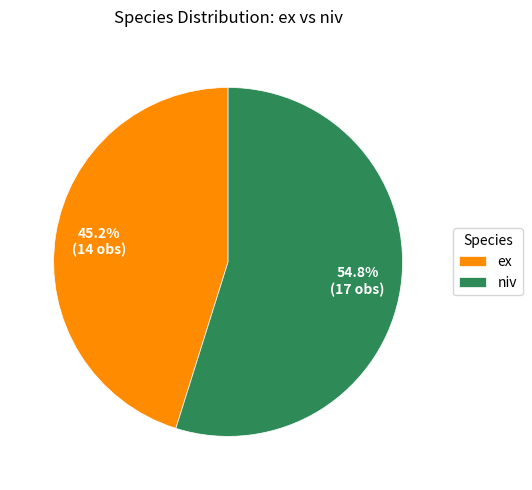

True or false: niv accounts for 67% of the total.

False